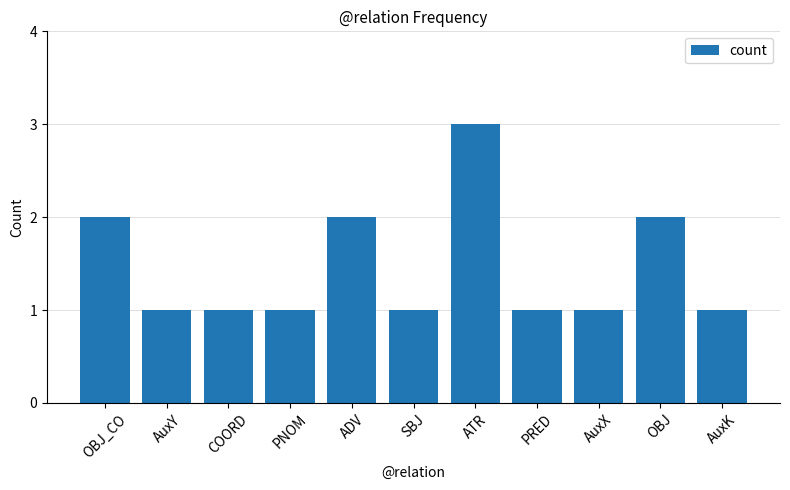

What is the greatest value displayed?

3